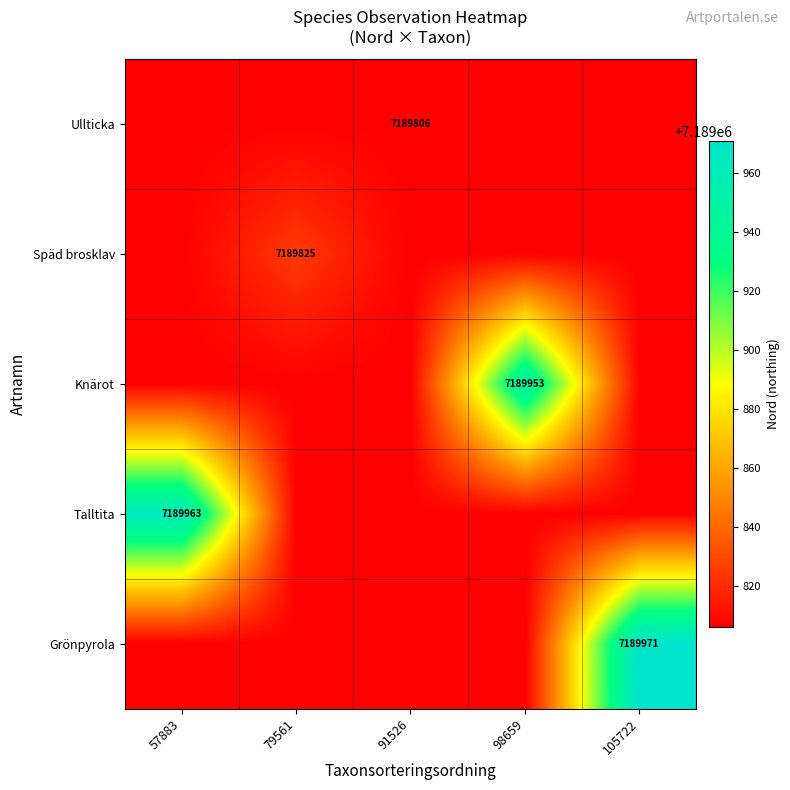

The value of Späd brosklav at 79561 is 12234450. True or false?

False